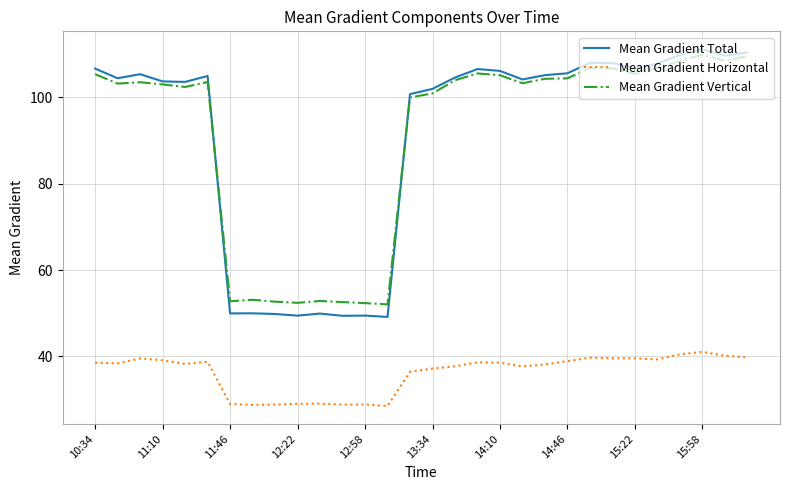

What are all the series names shown in the legend?

Mean Gradient Total, Mean Gradient Horizontal, Mean Gradient Vertical